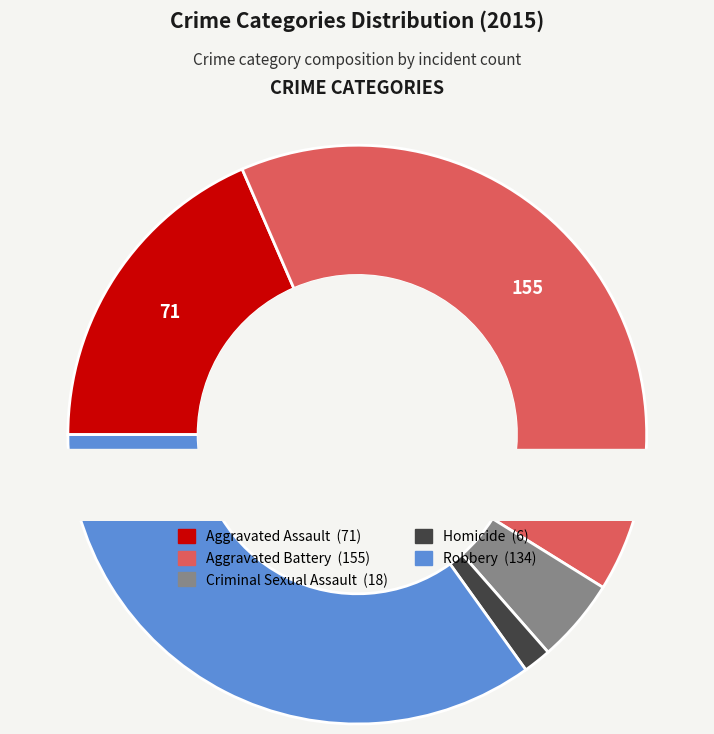

How many slices are in this pie chart?

5